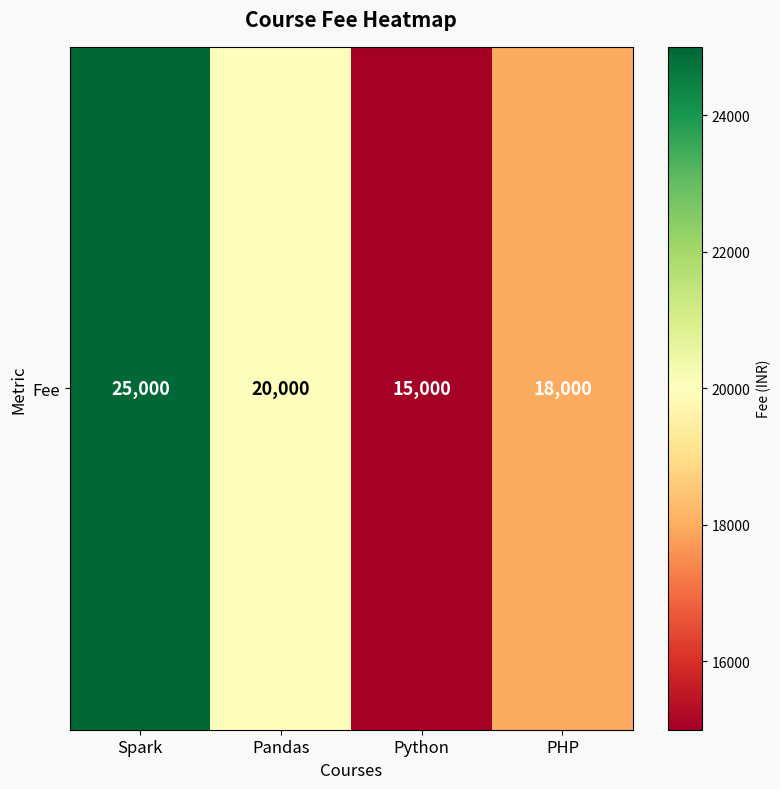

What is the sum of the values at Spark and Pandas?

45000